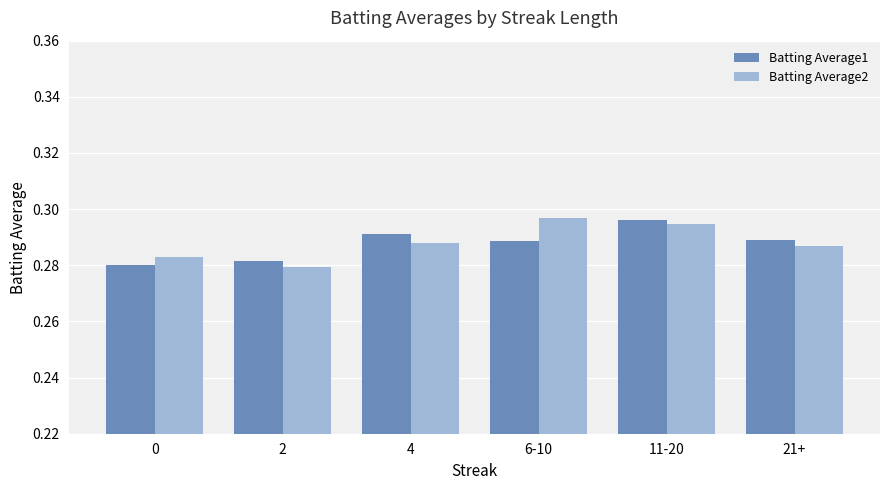

Which series changed the most between 0 and 6-10?

Batting Average2